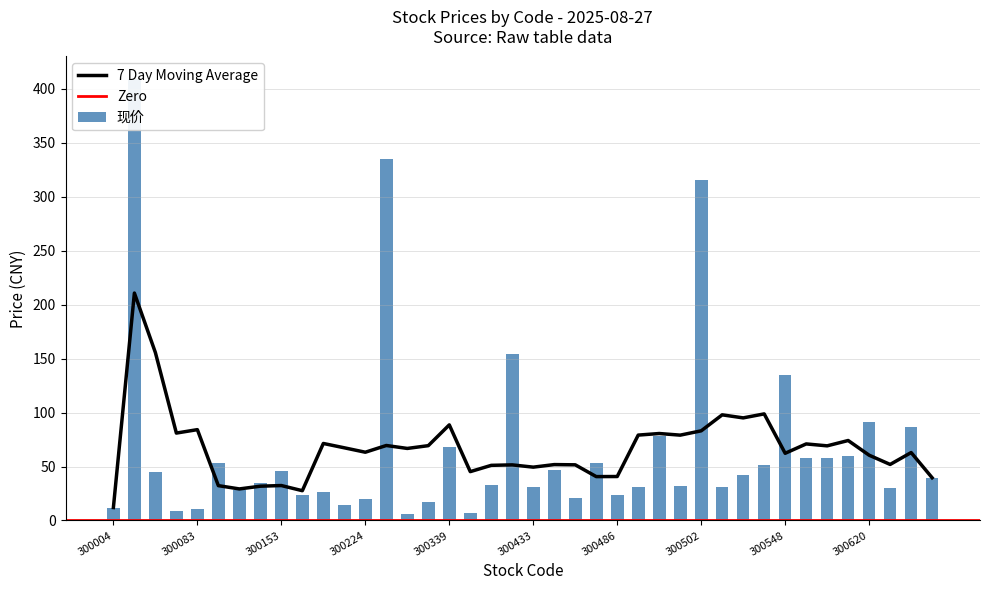

What value does the data have at 300218?

26.2